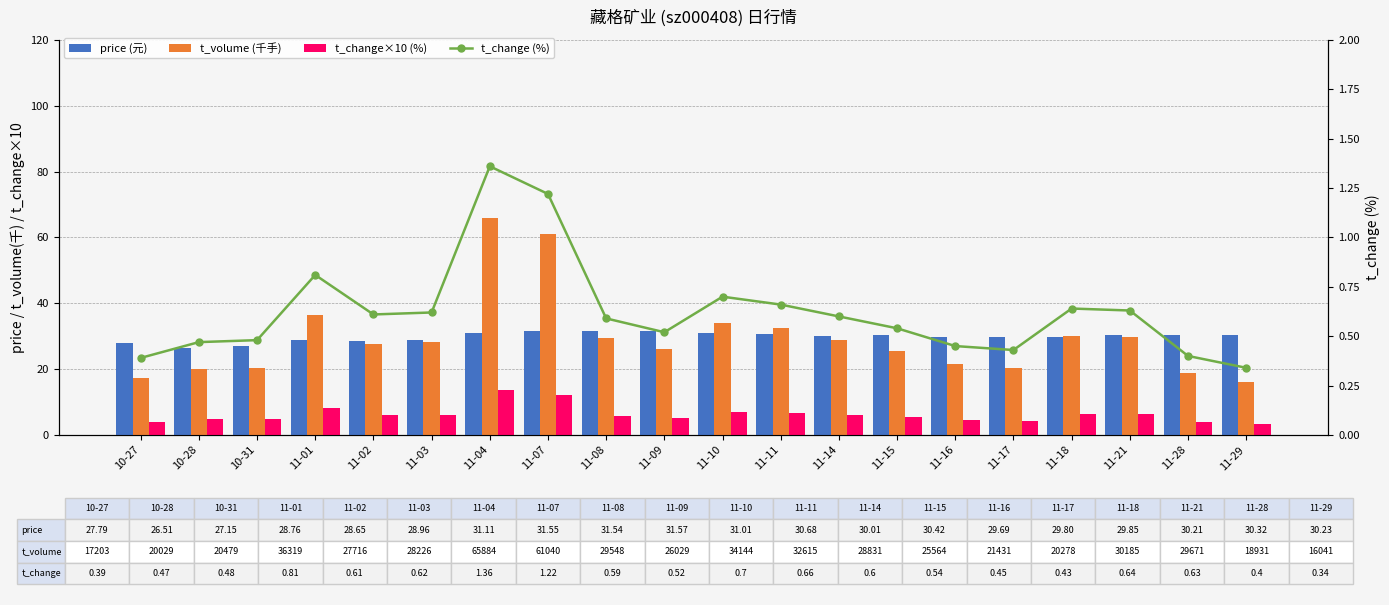

The t_change×10 (%) series shows 1.2 at 10-28. True or false?

False